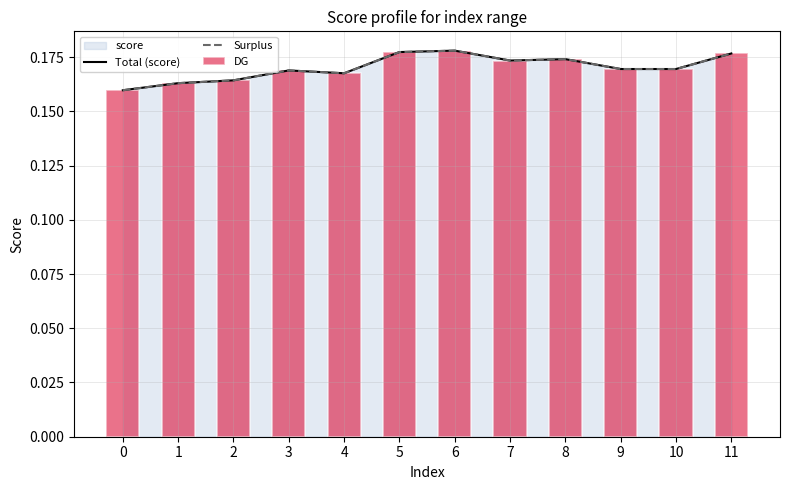

Rank the categories by Surplus value from highest to lowest.

6, 5, 11, 8, 7, 9, 10, 3, 4, 2, 1, 0